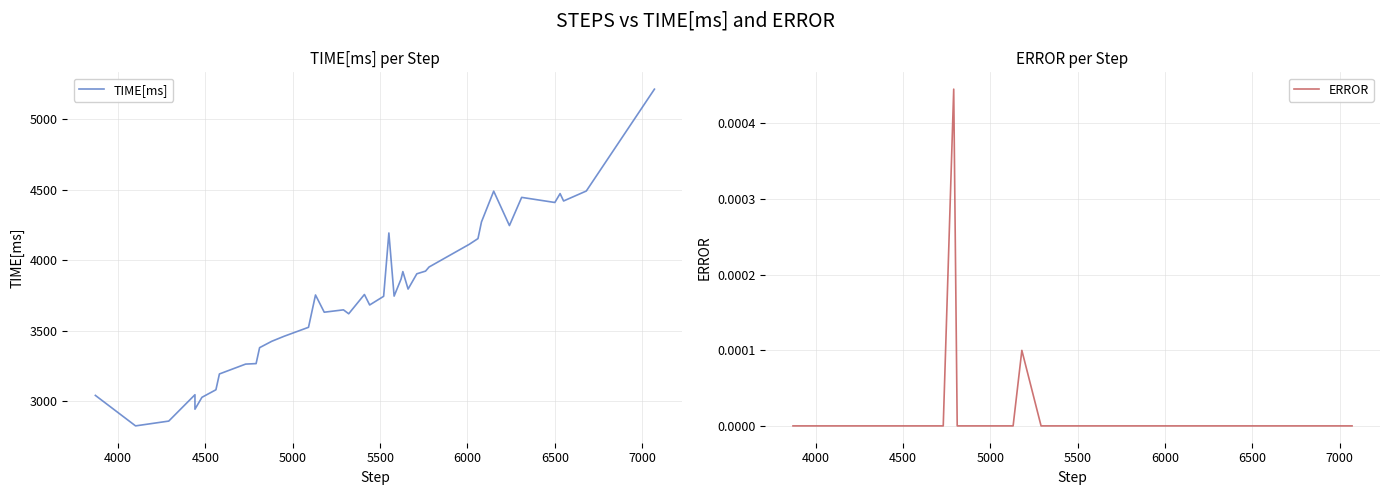

How many series are shown in this chart?

2